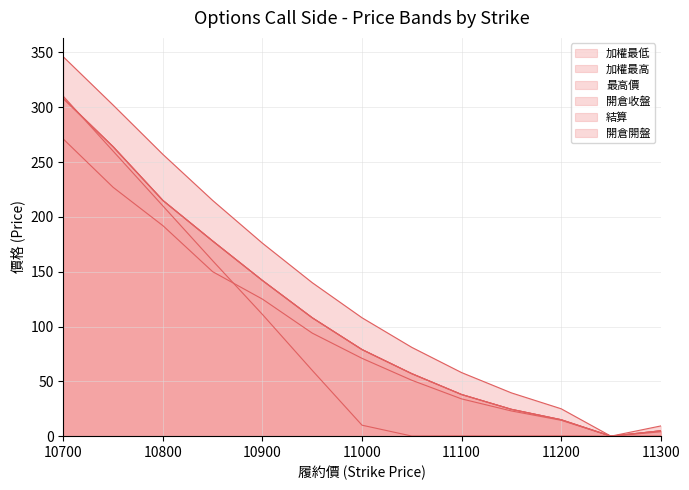

Between 11000 and 11250, which series saw the biggest shift?

最高價